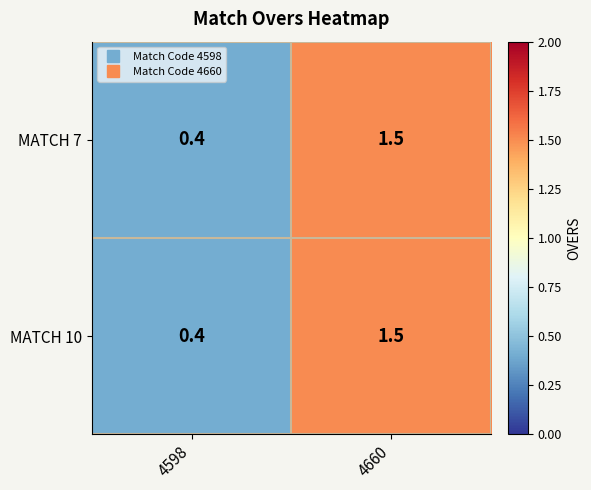

At which label is MATCH 7 closest to 0?

4598